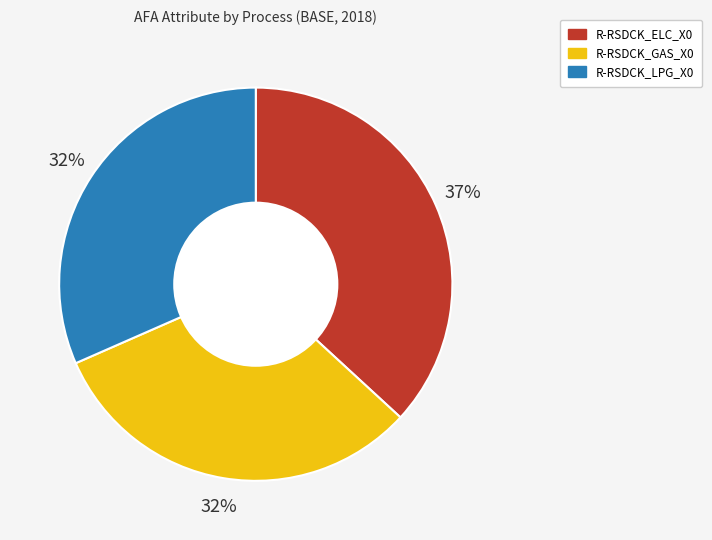

To the nearest percent, what is the difference between the largest and smallest slice percentages?

5%